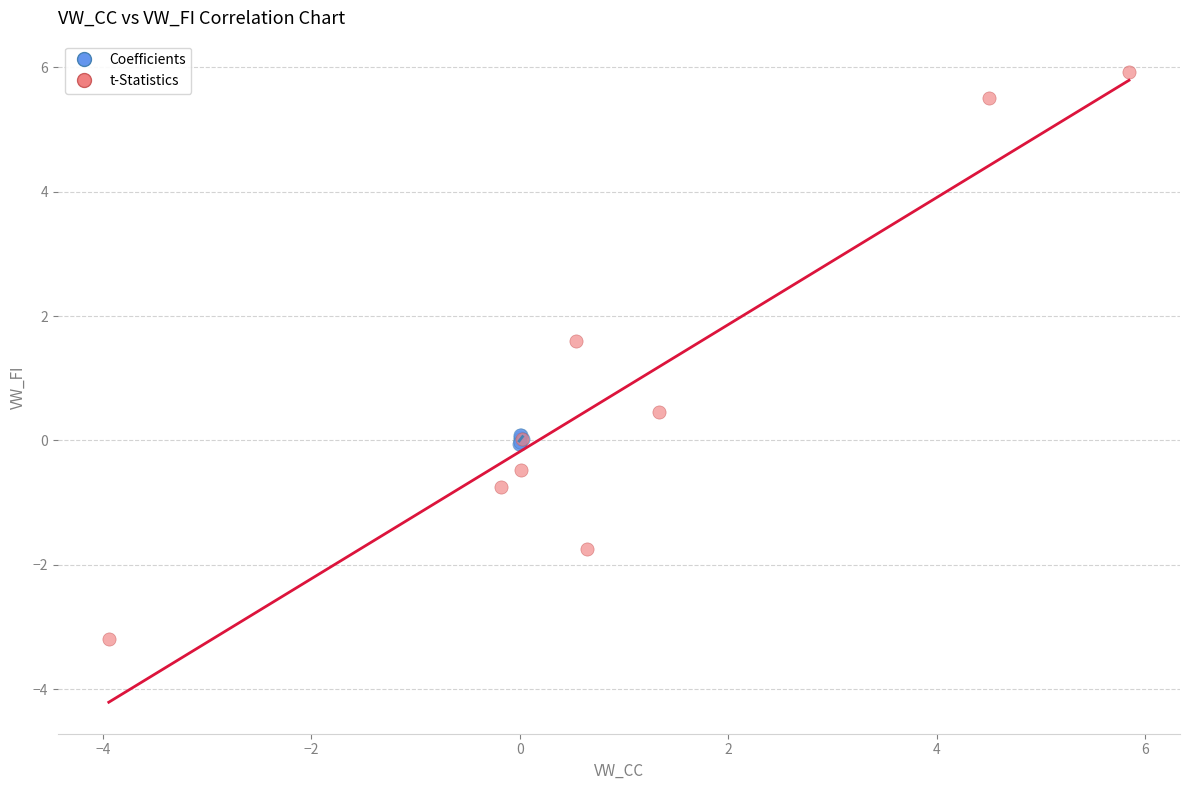

Which series reaches the maximum Y coordinate?

t-Statistics